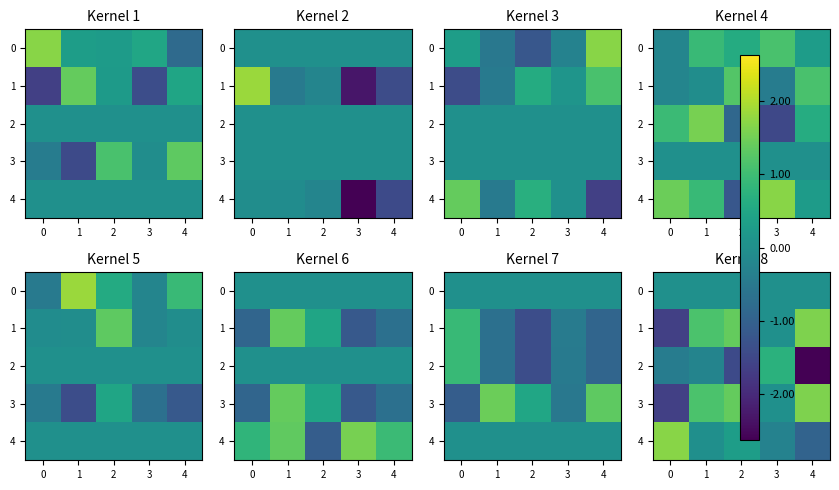

Which has a higher value, 3 or 4?

3